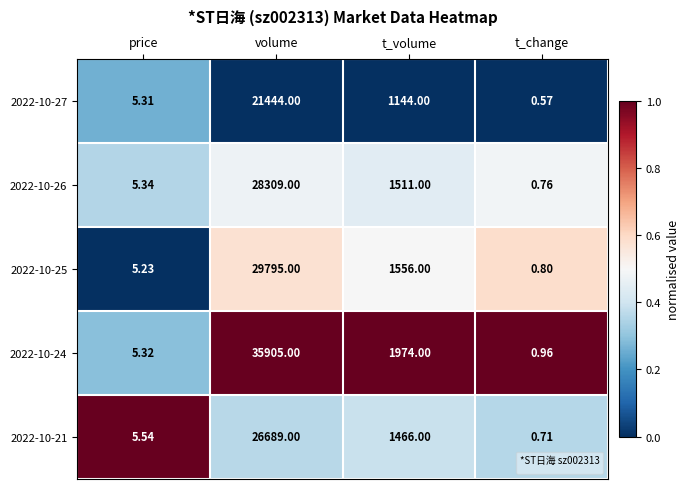

Which category has the lowest value across all series?

t_change